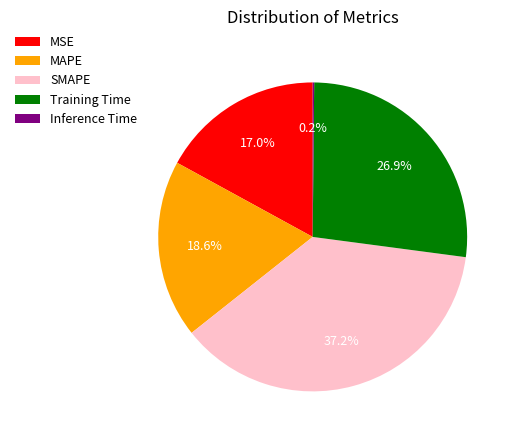

Is the sum of SMAPE and MSE greater than half?

Yes